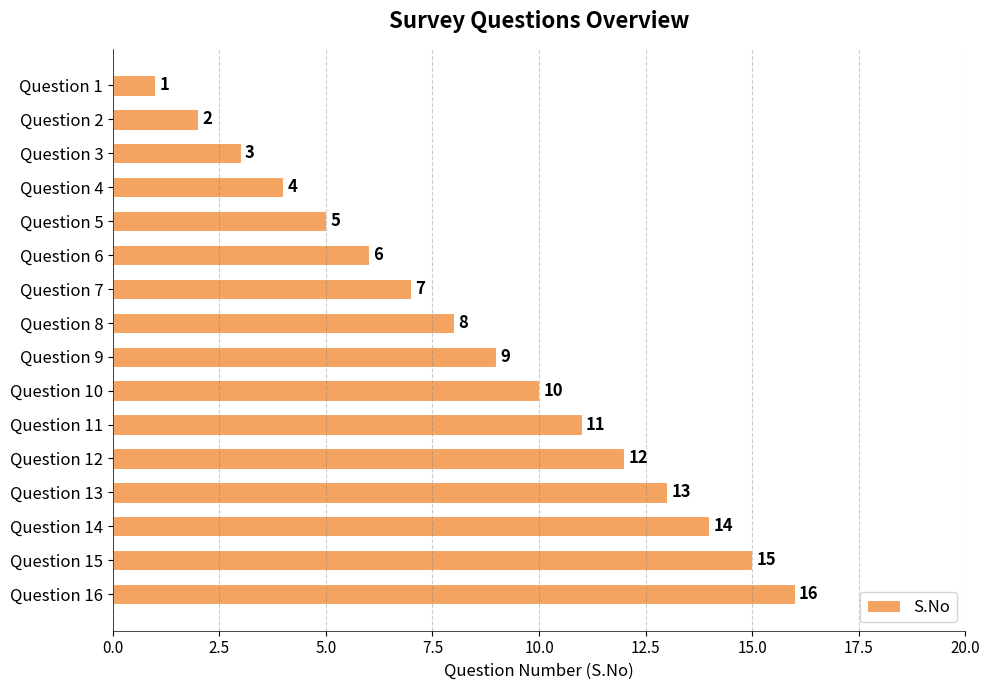

What is the difference between the maximum and minimum values?

15